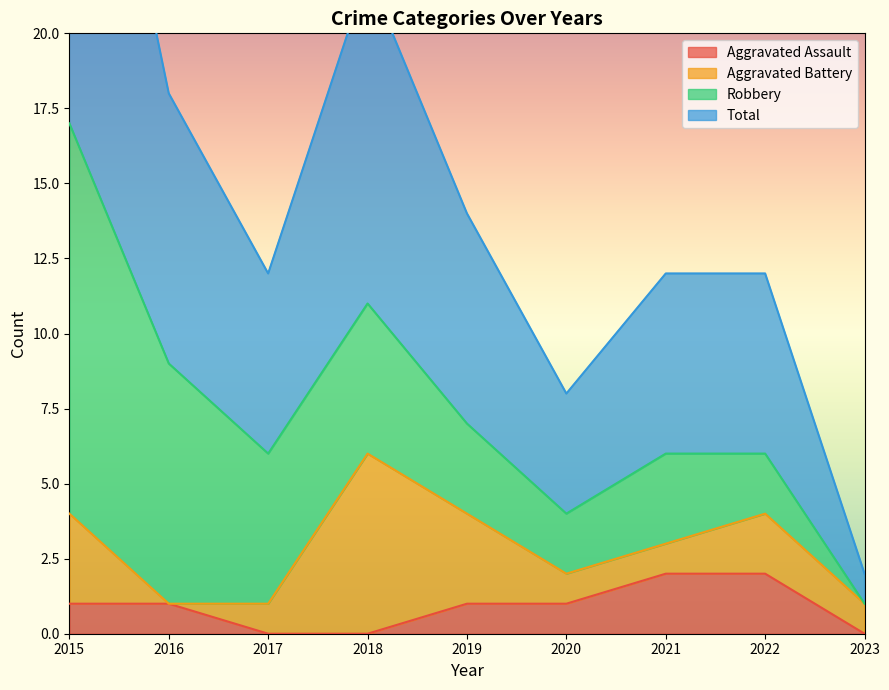

The value of Aggravated Assault at 2017 is 1. True or false?

False